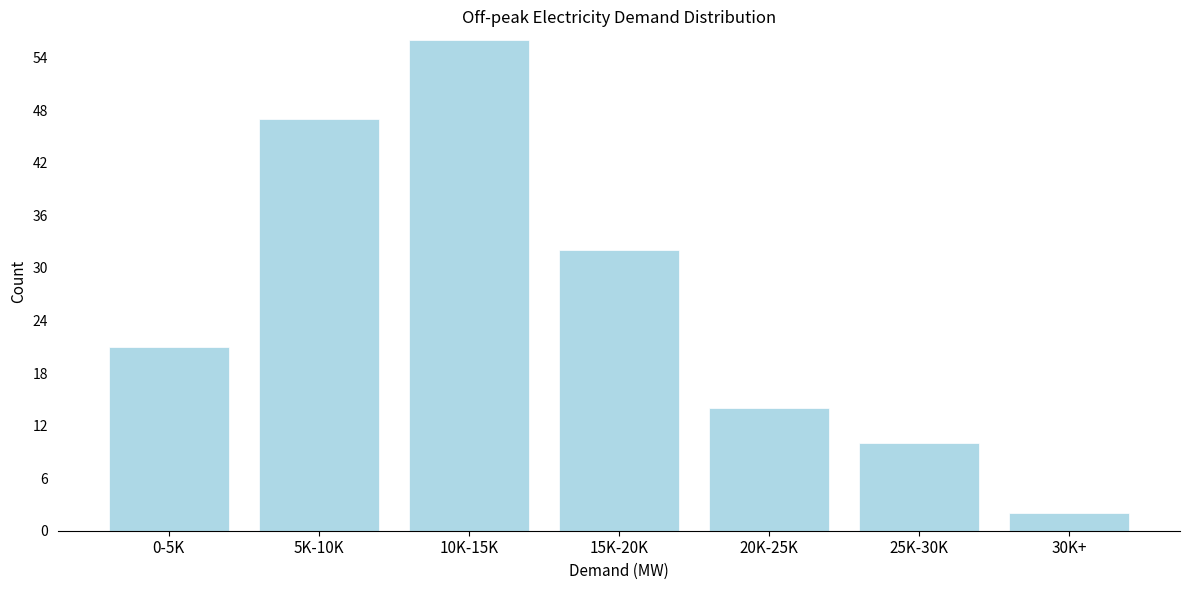

Reading right to left, transcribe all the data shown in this chart.

30K+=2	25K-30K=10	20K-25K=14	15K-20K=32	10K-15K=56	5K-10K=47	0-5K=21